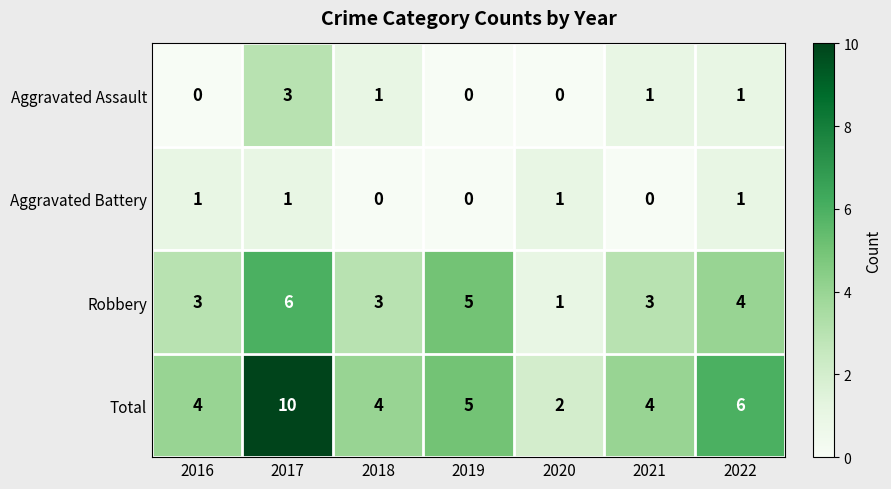

Is the value of Aggravated Battery at 2016 greater than the value of Total at 2019?

No